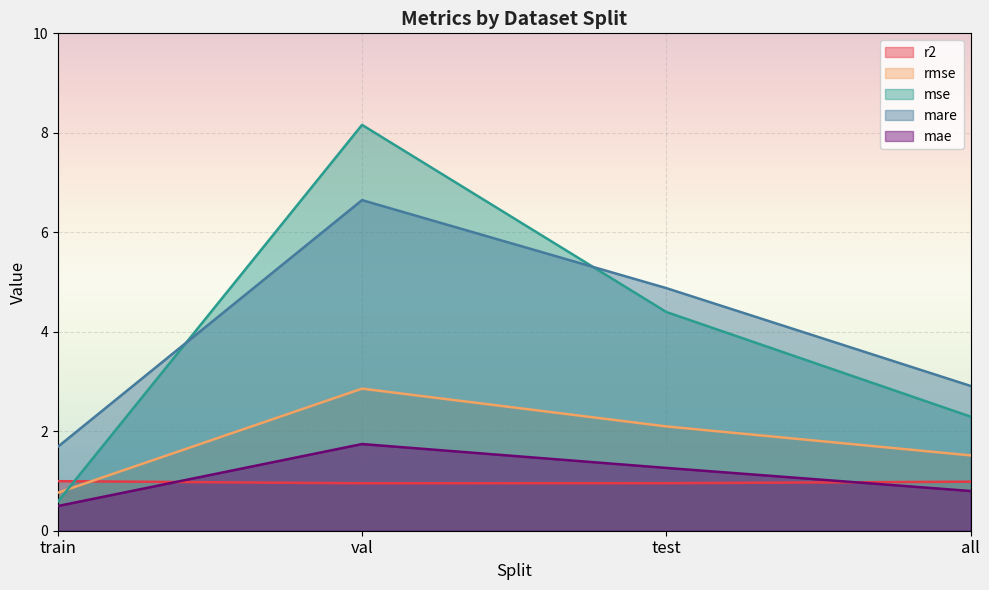

Is the value of mare at all greater than the value of mae at test?

Yes